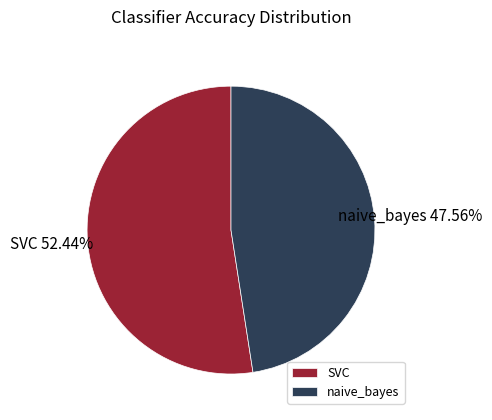

Rank the categories by value from lowest to highest.

naive_bayes, SVC